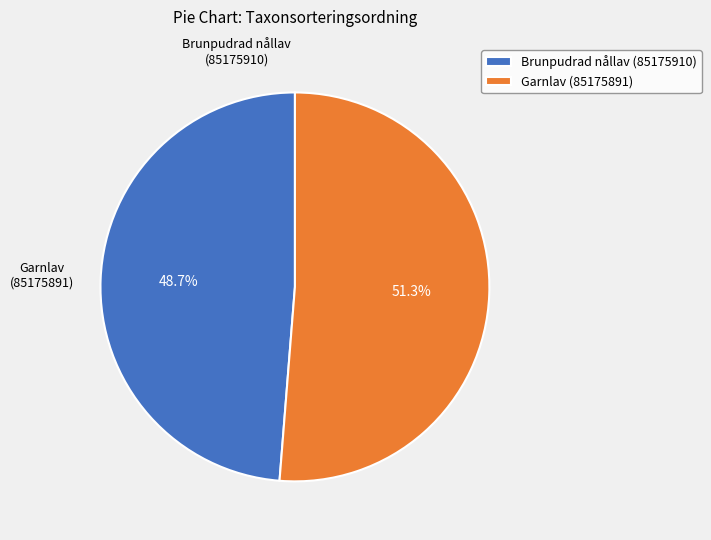

Which slice is the largest?

Garnlav (85175891)